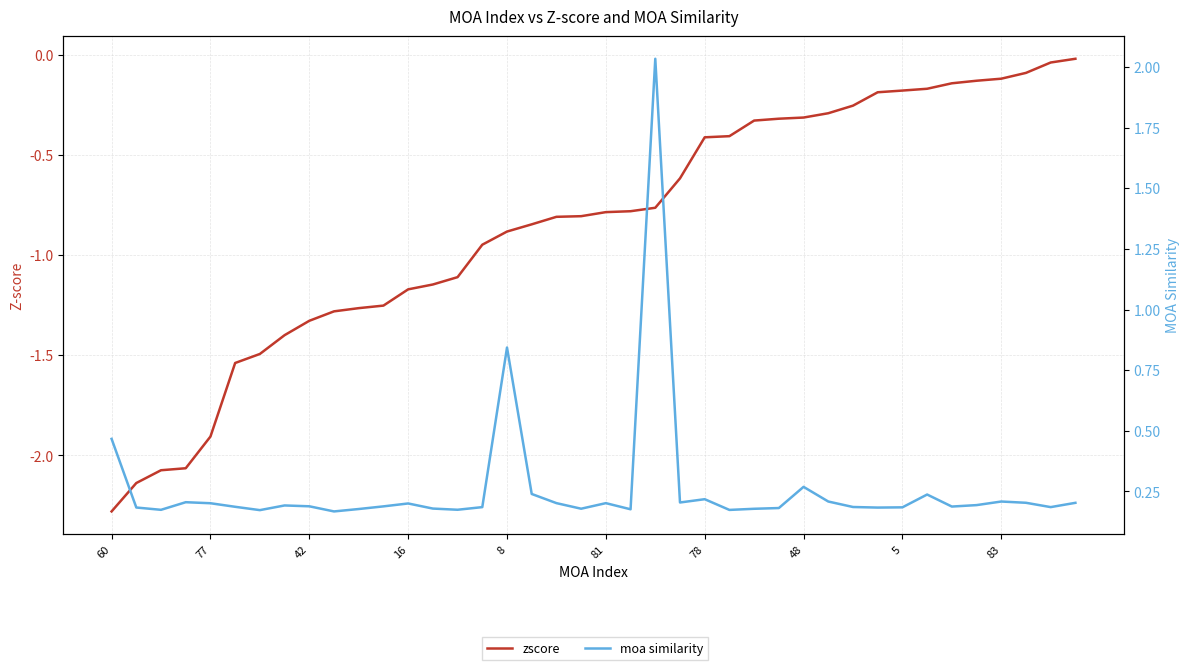

What is the difference between the maximum and minimum values in the zscore series?

2.3